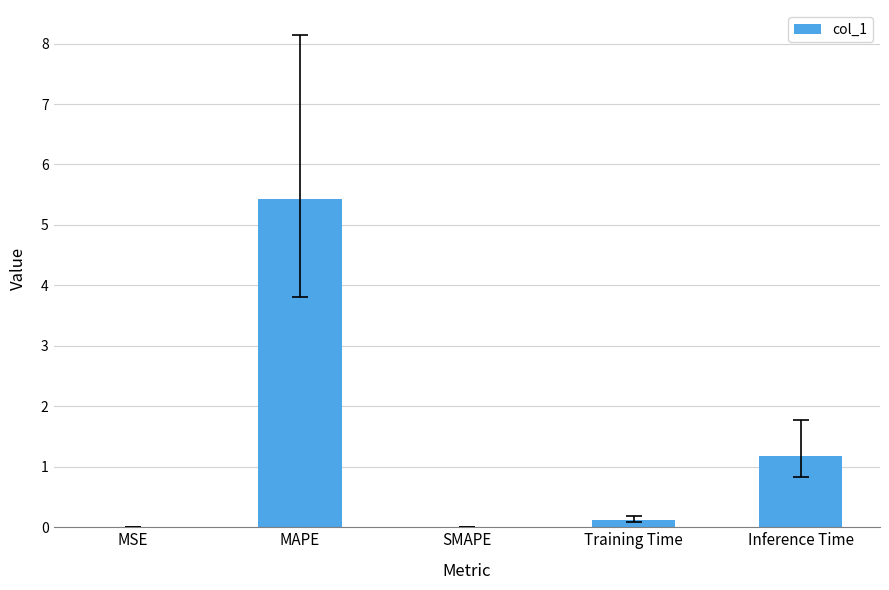

Does the chart contain stacked bars?

No